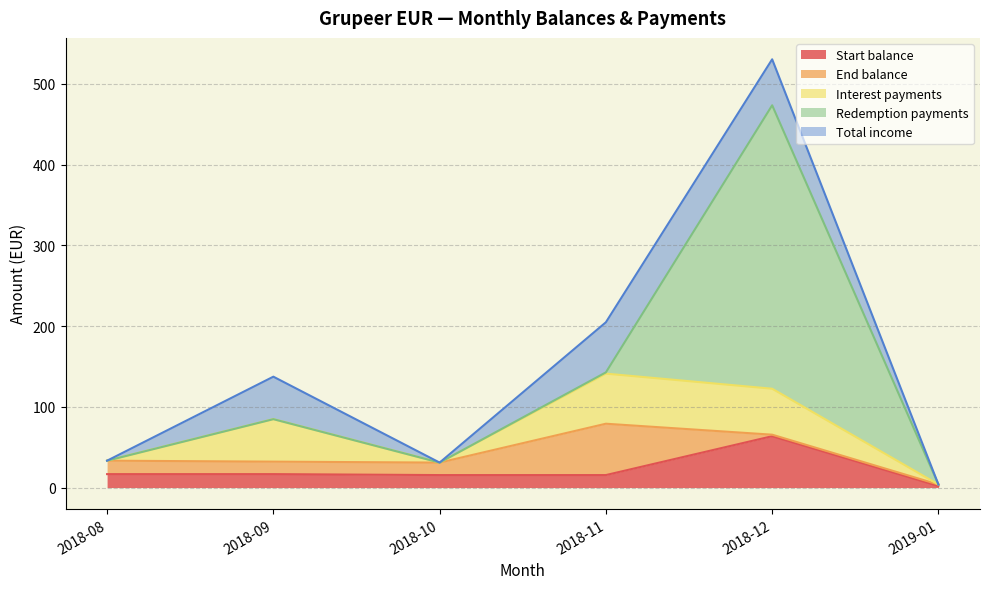

How many lines are shown in the chart?

5